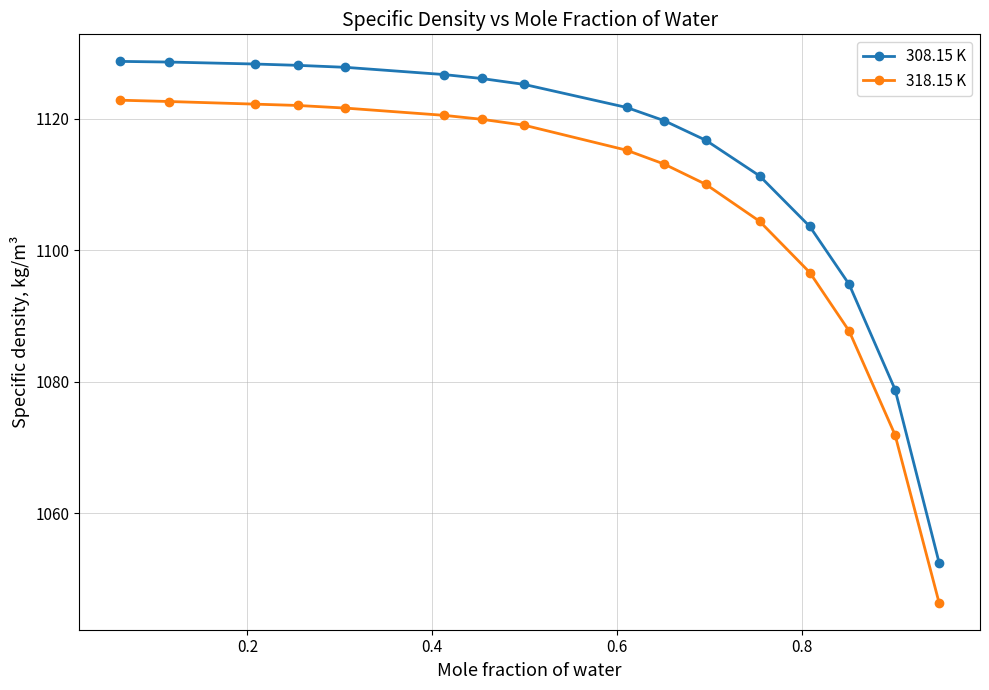

At how many categories does at least one series exceed 1056?

15